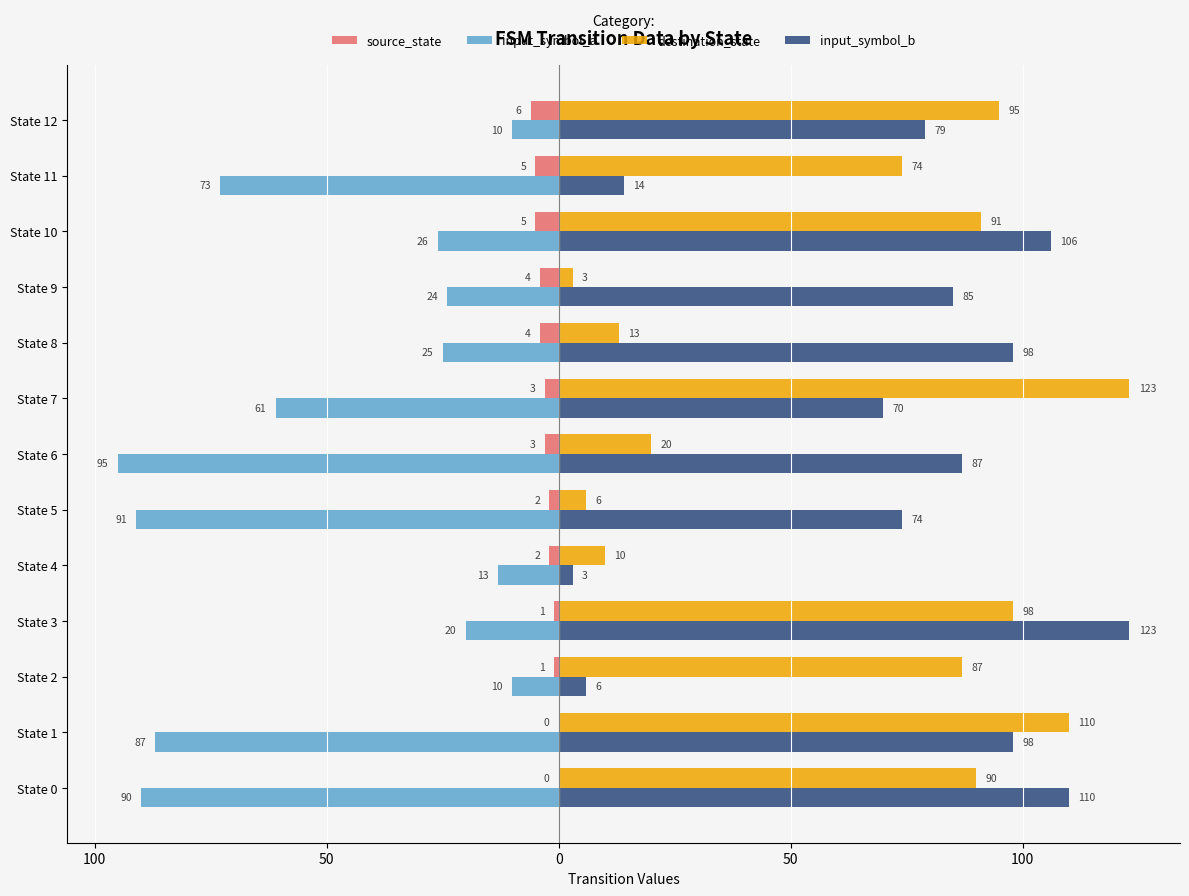

Reading left to right, transcribe all the data shown in this chart.

source_state: 0	0	-1	-1	-2	-2	-3	-3	-4	-4	-5	-5	-6
input_symbol_a: -90	-87	-10	-20	-13	-91	-95	-61	-25	-24	-26	-73	-10
destination_state: 90	110	87	98	10	6	20	123	13	3	91	74	95
input_symbol_b: 110	98	6	123	3	74	87	70	98	85	106	14	79